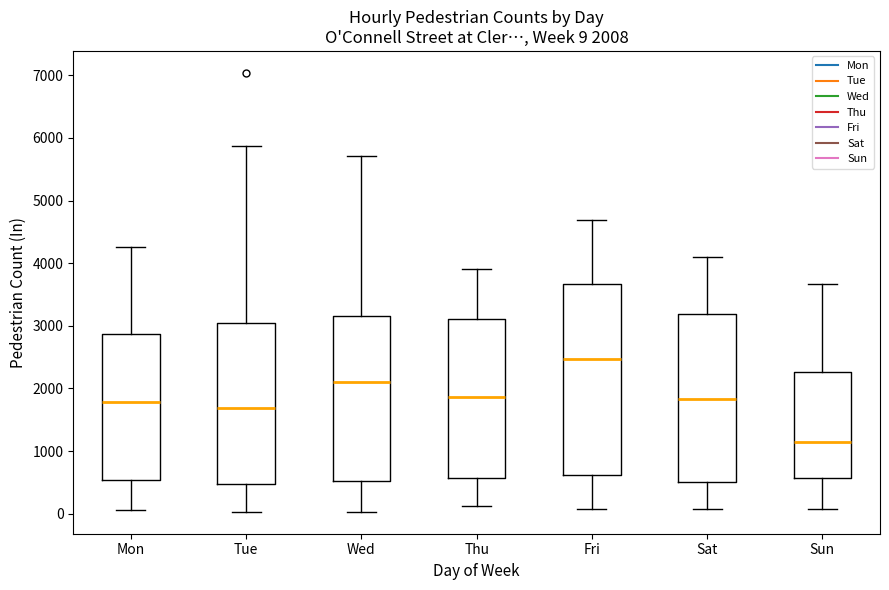

Which box is the tallest, from its lower edge to its upper edge?

Fri